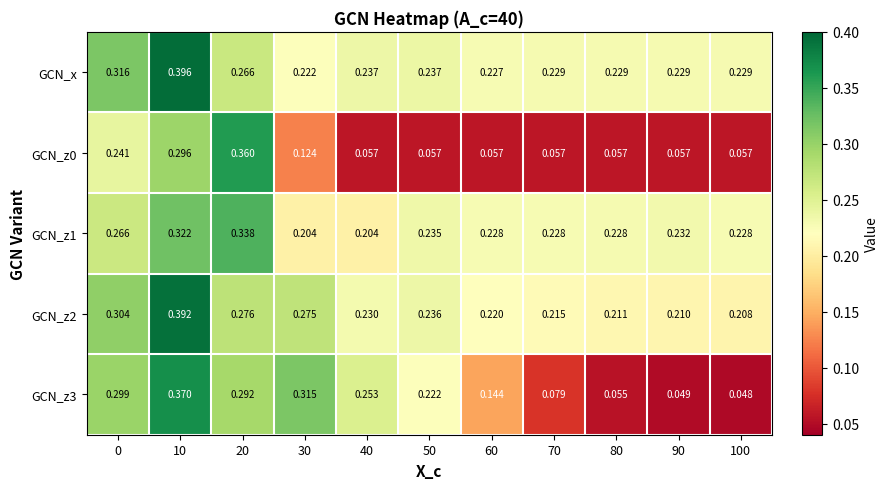

Which series has the largest total across all categories?

GCN_x